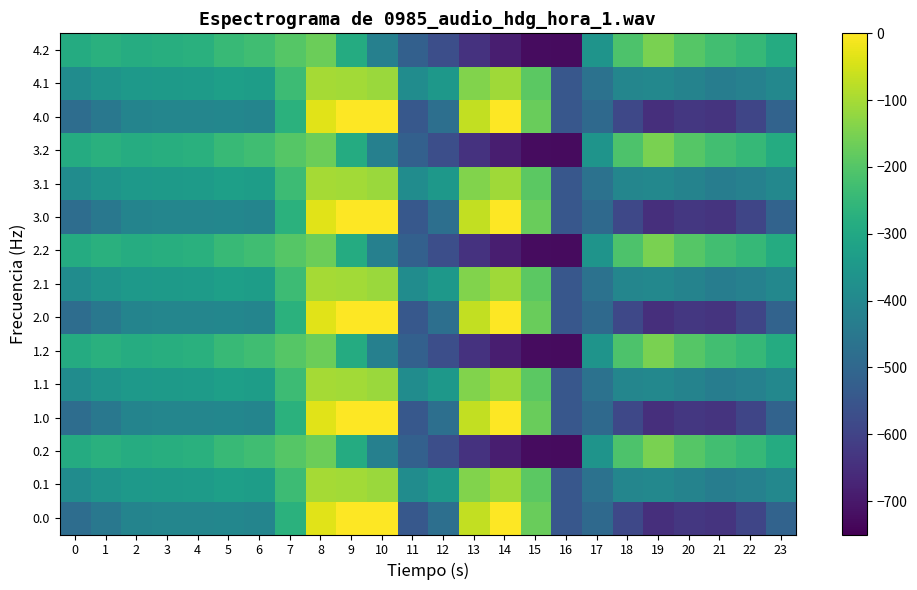

Reading left to right, extract all data points from this chart.

0.0: 0=-482.0	1=-449.5	2=-410.3	3=-404.4	4=-404.9	5=-403.8	6=-408.0	7=-270.7	8=-35.0	9=0.0	10=0.0	11=-544.3	12=-477.2	13=-70.2	14=-0.3	15=-172.8	16=-545.4	17=-494.8	18=-586.7	19=-649.2	20=-629.9	21=-638.4	22=-592.3	23=-511.3
0.1: 0=-384.6	1=-361.1	2=-347.9	3=-342.7	4=-339.6	5=-325.7	6=-332.2	7=-234.9	8=-102.3	9=-104.8	10=-114.0	11=-384.7	12=-350.8	13=-141.2	14=-105.5	15=-190.4	16=-547.3	17=-466.6	18=-405.4	19=-400.2	20=-414.5	21=-432.4	22=-419.9	23=-399.4
0.2: 0=-287.1	1=-272.7	2=-285.5	3=-281.0	4=-274.4	5=-245.0	6=-228.8	7=-199.0	8=-169.5	9=-288.5	10=-423.5	11=-520.6	12=-571.2	13=-640.4	14=-687.4	15=-725.8	16=-726.6	17=-362.4	18=-210.0	19=-151.0	20=-199.2	21=-226.4	22=-247.4	23=-287.5
1.0: 0=-482.0	1=-449.5	2=-410.3	3=-404.4	4=-404.9	5=-403.8	6=-408.0	7=-270.7	8=-35.0	9=0.0	10=0.0	11=-544.3	12=-477.2	13=-70.2	14=-0.3	15=-172.8	16=-545.4	17=-494.8	18=-586.7	19=-649.2	20=-629.9	21=-638.4	22=-592.3	23=-511.3
1.1: 0=-384.6	1=-361.1	2=-347.9	3=-342.7	4=-339.6	5=-325.7	6=-332.2	7=-234.9	8=-102.3	9=-104.8	10=-114.0	11=-384.7	12=-350.8	13=-141.2	14=-105.5	15=-190.4	16=-547.3	17=-466.6	18=-405.4	19=-400.2	20=-414.5	21=-432.4	22=-419.9	23=-399.4
1.2: 0=-287.1	1=-272.7	2=-285.5	3=-281.0	4=-274.4	5=-245.0	6=-228.8	7=-199.0	8=-169.5	9=-288.5	10=-423.5	11=-520.6	12=-571.2	13=-640.4	14=-687.4	15=-725.8	16=-726.6	17=-362.4	18=-210.0	19=-151.0	20=-199.2	21=-226.4	22=-247.4	23=-287.5
2.0: 0=-482.0	1=-449.5	2=-410.3	3=-404.4	4=-404.9	5=-403.8	6=-408.0	7=-270.7	8=-35.0	9=0.0	10=0.0	11=-544.3	12=-477.2	13=-70.2	14=-0.3	15=-172.8	16=-545.4	17=-494.8	18=-586.7	19=-649.2	20=-629.9	21=-638.4	22=-592.3	23=-511.3
2.1: 0=-384.6	1=-361.1	2=-347.9	3=-342.7	4=-339.6	5=-325.7	6=-332.2	7=-234.9	8=-102.3	9=-104.8	10=-114.0	11=-384.7	12=-350.8	13=-141.2	14=-105.5	15=-190.4	16=-547.3	17=-466.6	18=-405.4	19=-400.2	20=-414.5	21=-432.4	22=-419.9	23=-399.4
2.2: 0=-287.1	1=-272.7	2=-285.5	3=-281.0	4=-274.4	5=-245.0	6=-228.8	7=-199.0	8=-169.5	9=-288.5	10=-423.5	11=-520.6	12=-571.2	13=-640.4	14=-687.4	15=-725.8	16=-726.6	17=-362.4	18=-210.0	19=-151.0	20=-199.2	21=-226.4	22=-247.4	23=-287.5
3.0: 0=-482.0	1=-449.5	2=-410.3	3=-404.4	4=-404.9	5=-403.8	6=-408.0	7=-270.7	8=-35.0	9=0.0	10=0.0	11=-544.3	12=-477.2	13=-70.2	14=-0.3	15=-172.8	16=-545.4	17=-494.8	18=-586.7	19=-649.2	20=-629.9	21=-638.4	22=-592.3	23=-511.3
3.1: 0=-384.6	1=-361.1	2=-347.9	3=-342.7	4=-339.6	5=-325.7	6=-332.2	7=-234.9	8=-102.3	9=-104.8	10=-114.0	11=-384.7	12=-350.8	13=-141.2	14=-105.5	15=-190.4	16=-547.3	17=-466.6	18=-405.4	19=-400.2	20=-414.5	21=-432.4	22=-419.9	23=-399.4
3.2: 0=-287.1	1=-272.7	2=-285.5	3=-281.0	4=-274.4	5=-245.0	6=-228.8	7=-199.0	8=-169.5	9=-288.5	10=-423.5	11=-520.6	12=-571.2	13=-640.4	14=-687.4	15=-725.8	16=-726.6	17=-362.4	18=-210.0	19=-151.0	20=-199.2	21=-226.4	22=-247.4	23=-287.5
4.0: 0=-482.0	1=-449.5	2=-410.3	3=-404.4	4=-404.9	5=-403.8	6=-408.0	7=-270.7	8=-35.0	9=0.0	10=0.0	11=-544.3	12=-477.2	13=-70.2	14=-0.3	15=-172.8	16=-545.4	17=-494.8	18=-586.7	19=-649.2	20=-629.9	21=-638.4	22=-592.3	23=-511.3
4.1: 0=-384.6	1=-361.1	2=-347.9	3=-342.7	4=-339.6	5=-325.7	6=-332.2	7=-234.9	8=-102.3	9=-104.8	10=-114.0	11=-384.7	12=-350.8	13=-141.2	14=-105.5	15=-190.4	16=-547.3	17=-466.6	18=-405.4	19=-400.2	20=-414.5	21=-432.4	22=-419.9	23=-399.4
4.2: 0=-287.1	1=-272.7	2=-285.5	3=-281.0	4=-274.4	5=-245.0	6=-228.8	7=-199.0	8=-169.5	9=-288.5	10=-423.5	11=-520.6	12=-571.2	13=-640.4	14=-687.4	15=-725.8	16=-726.6	17=-362.4	18=-210.0	19=-151.0	20=-199.2	21=-226.4	22=-247.4	23=-287.5